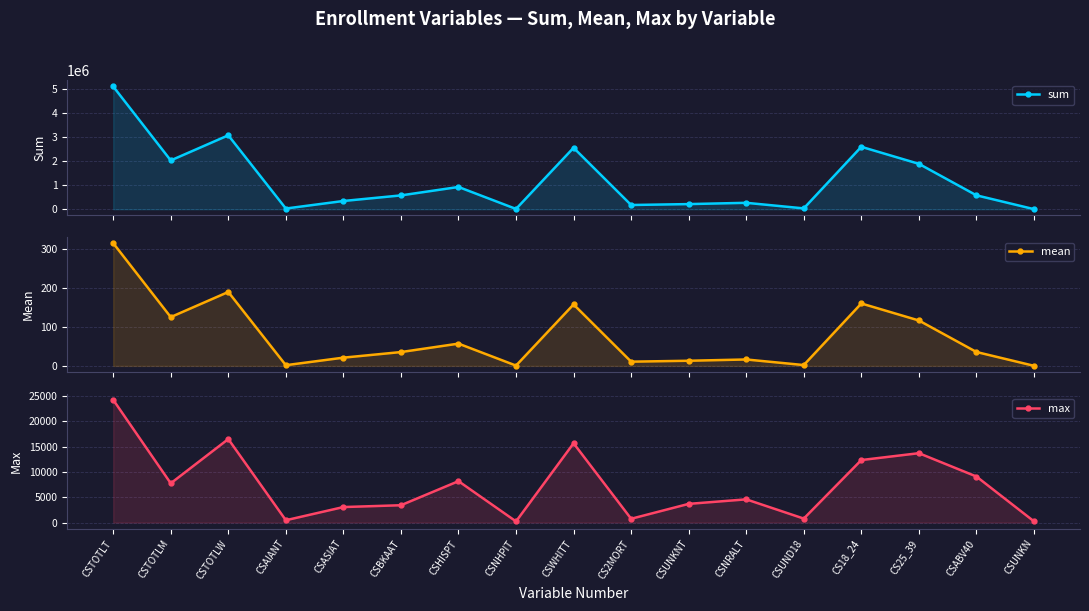

What is the label of the 15th point from the left?

CS25_39